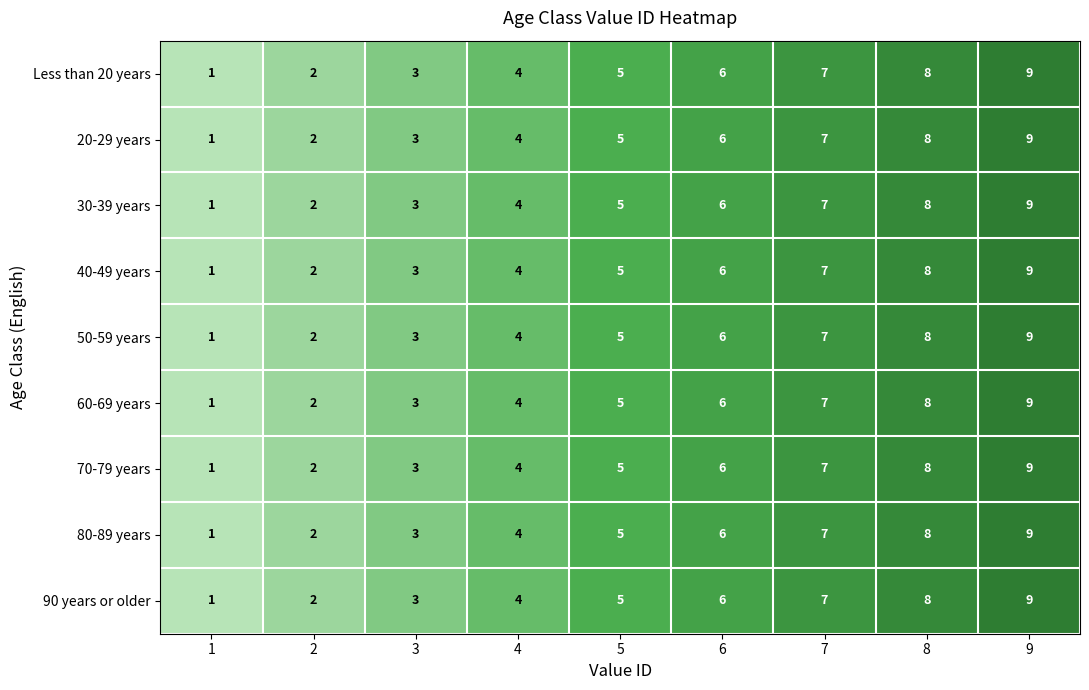

At which category does the chart reach its peak across all series?

9